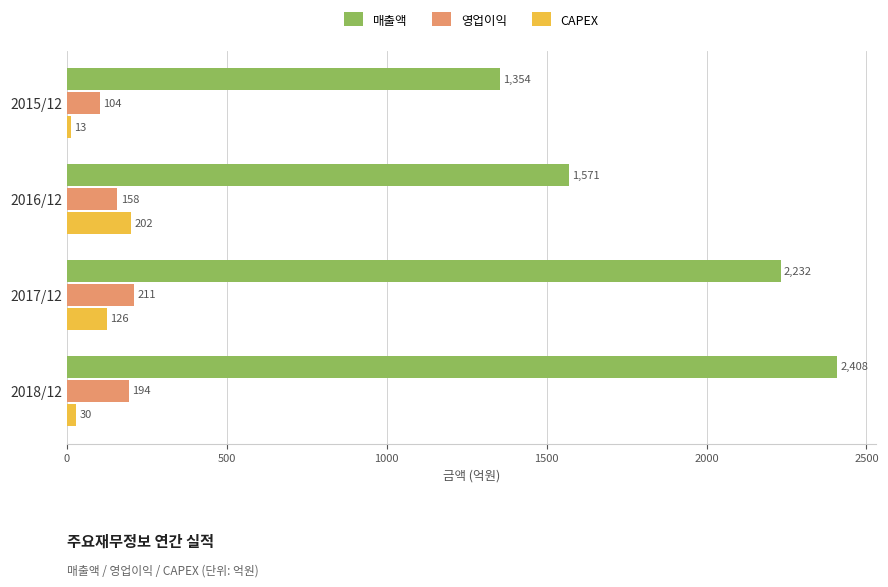

What are all the series names shown in the legend?

매출액, 영업이익, CAPEX